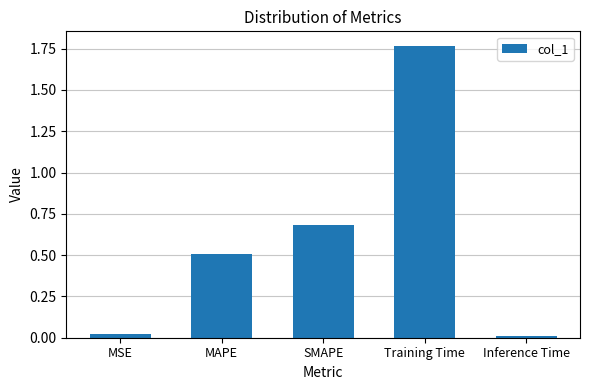

Does the chart contain any negative values?

No